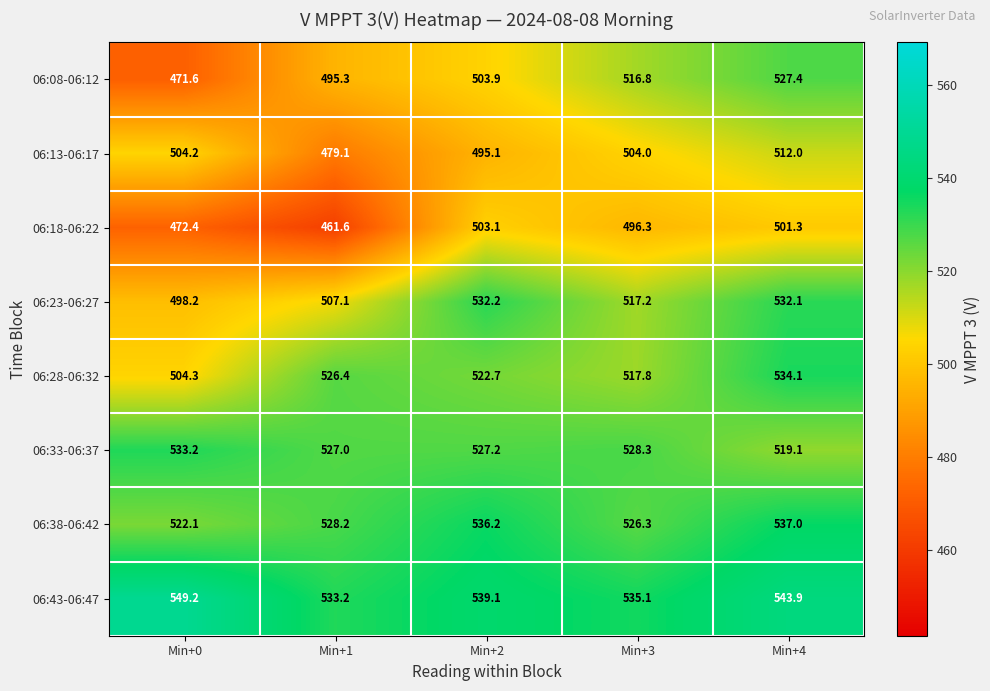

Which series changed the most between Min+0 and Min+3?

06:08-06:12